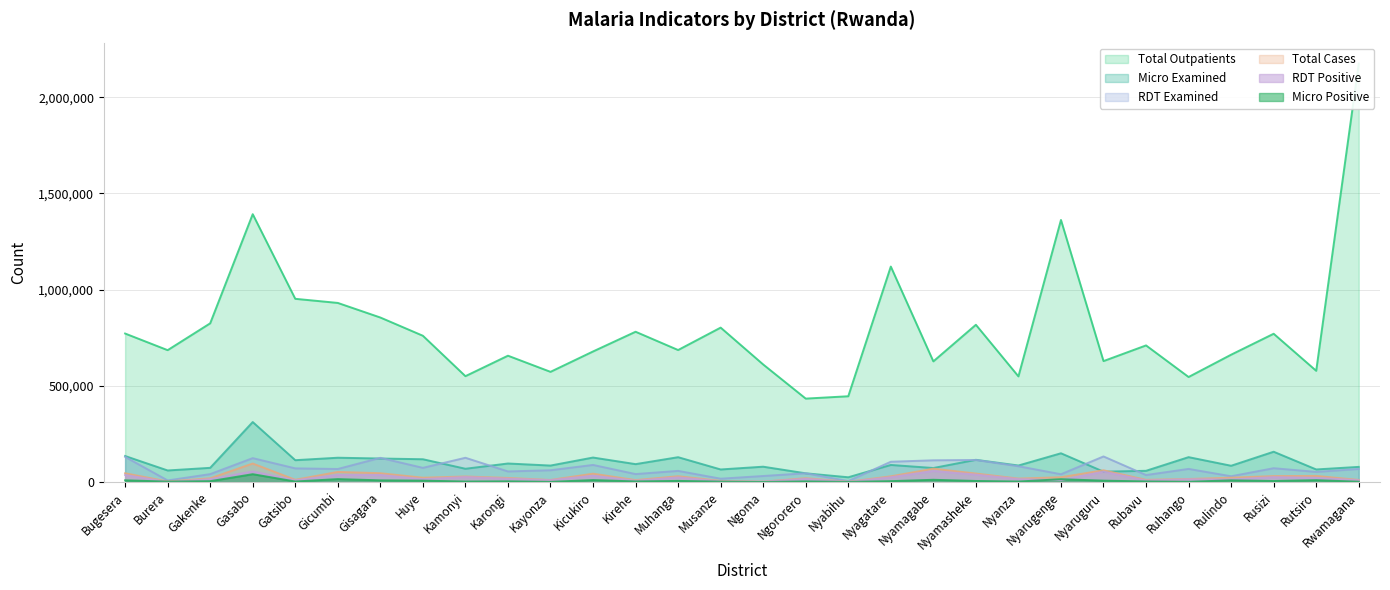

Reading left to right, what are all the values shown in this chart?

total_outpatients: 772043	685591	825107	1392408	952497	931106	855283	760475	550422	656836	572923	678821	781300	686269	802802	611181	433797	446032	1120149	627251	817546	549280	1362309	628800	710285	546094	662033	770894	578271	2175263
total_cases: 45860	3094	19643	96399	12005	52767	46006	22703	29043	21418	10903	43614	10212	30377	6113	2282	20045	1447	29897	69608	44393	18106	25243	61345	11612	15892	22776	31156	31993	11116
micro_examined: 135457	60324	74021	312074	113773	126547	122461	118677	69188	96521	85832	127505	93249	129310	65525	79924	45535	24973	88983	73064	115649	86092	149688	54134	58575	129560	84819	157705	65610	78945
rdt_examined: 130963	8477	41331	124433	71247	67975	125963	73947	126302	55248	61491	89038	41581	58153	17520	31543	45727	5144	105636	113145	114828	82340	40710	133186	36529	68374	30263	72066	52870	68073
micro_pos: 9134	2406	4758	40967	2976	15504	9023	7431	2852	3800	1041	10479	3308	6054	2347	353	3368	778	4822	11898	5758	2790	14922	7390	3296	1399	9117	5457	9880	1845
rdt_pos: 36726	688	14885	55432	9029	37263	36983	15272	26191	17618	9862	33135	6904	24323	3766	1929	16677	669	25075	57710	38635	15316	10321	53955	8316	14493	13659	25699	22113	9271